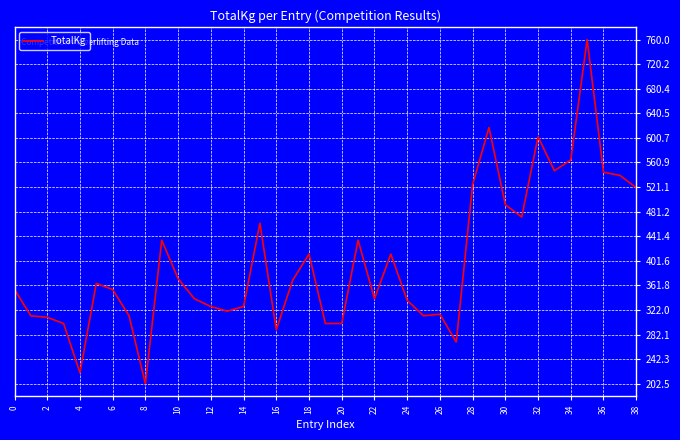

What is the greatest value displayed?

760.0